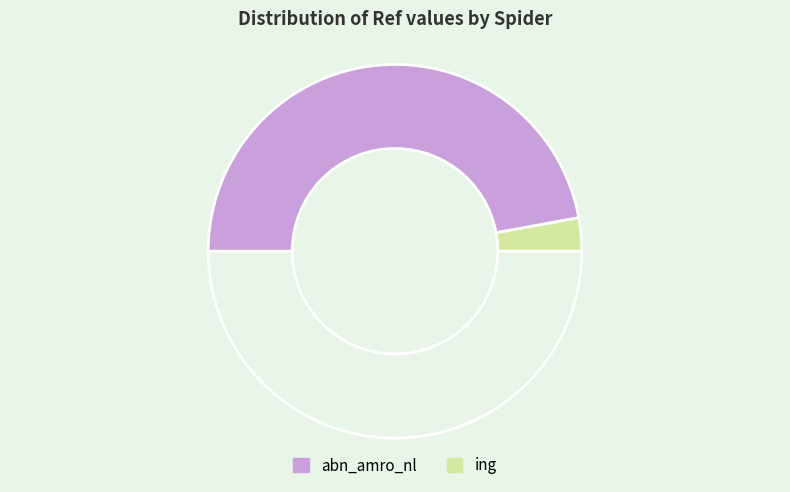

How many segments does this pie chart have?

3